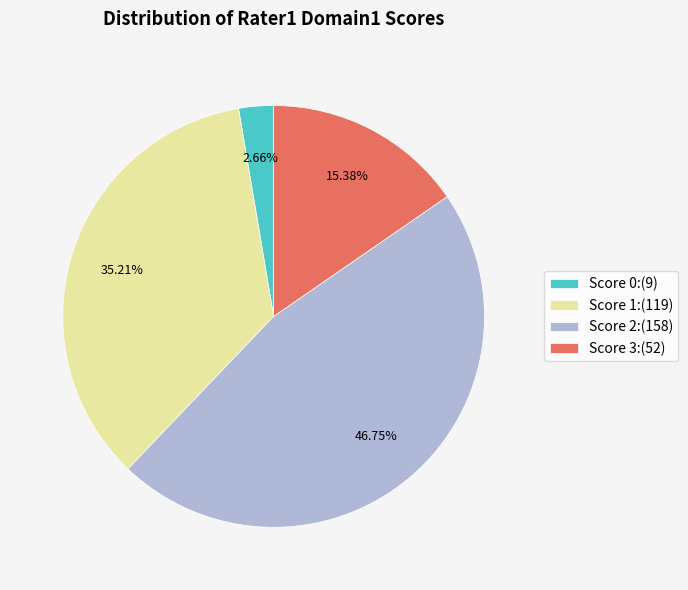

To the nearest percent, what is the average slice percentage?

25%